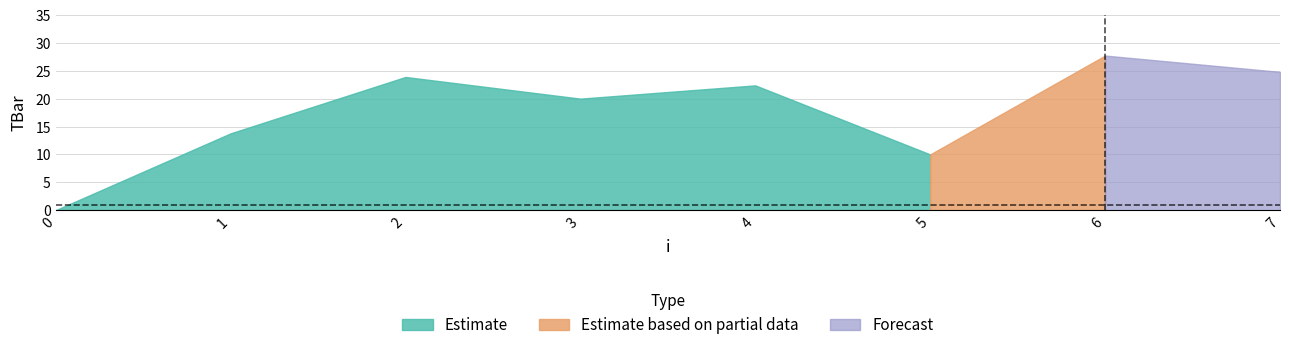

What is the value of the 3rd point from the left?

23.9